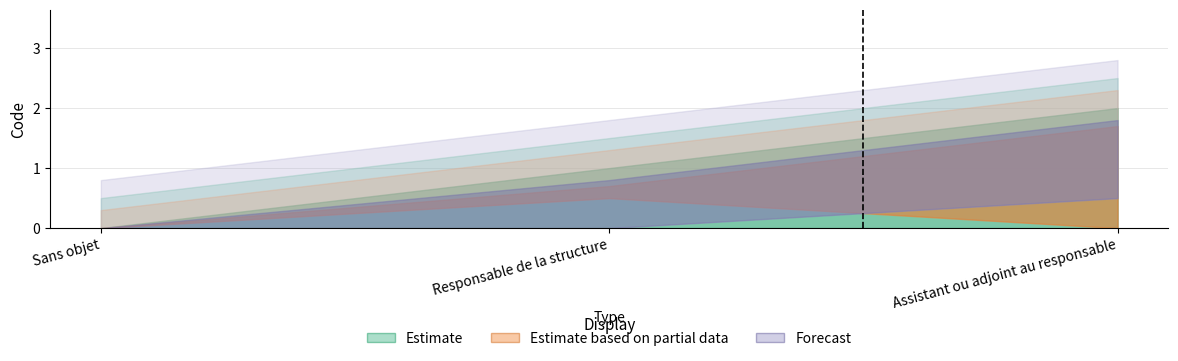

How many lines are shown in the chart?

1